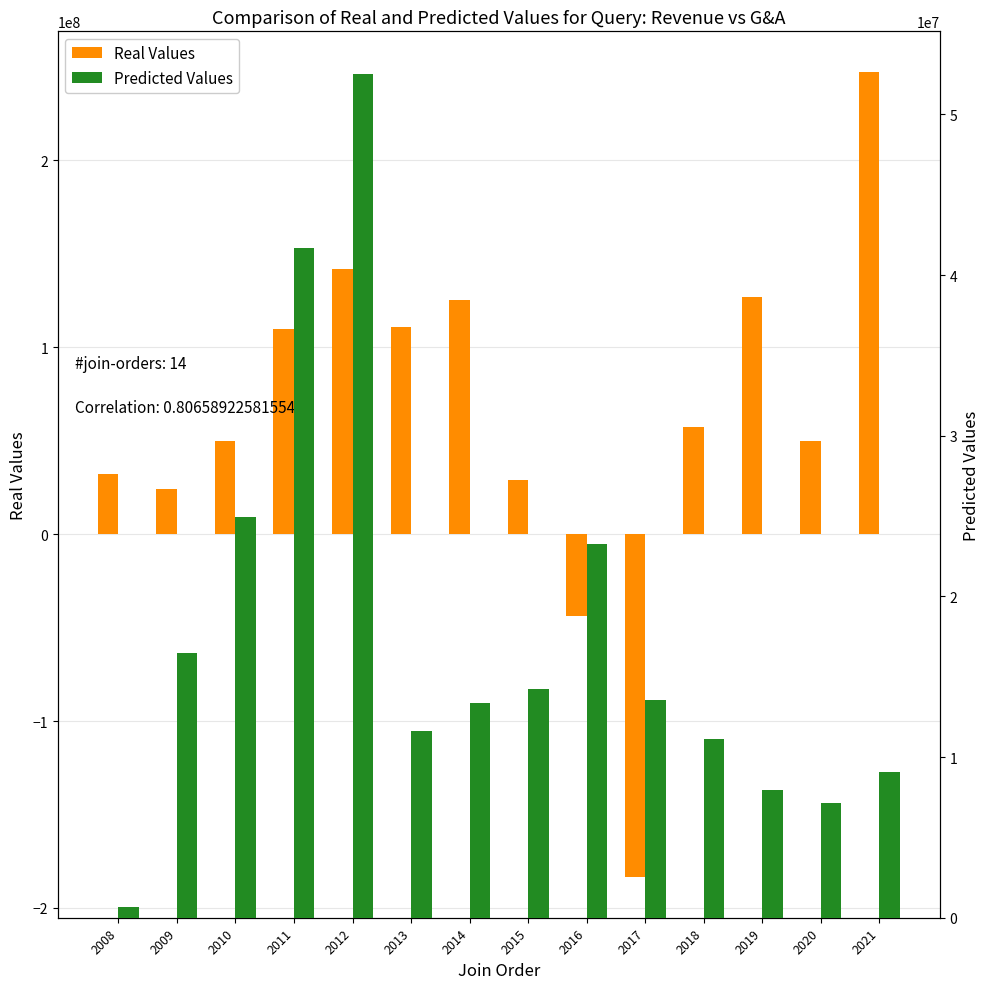

Which has a higher value, 2017 or 2018?

2018